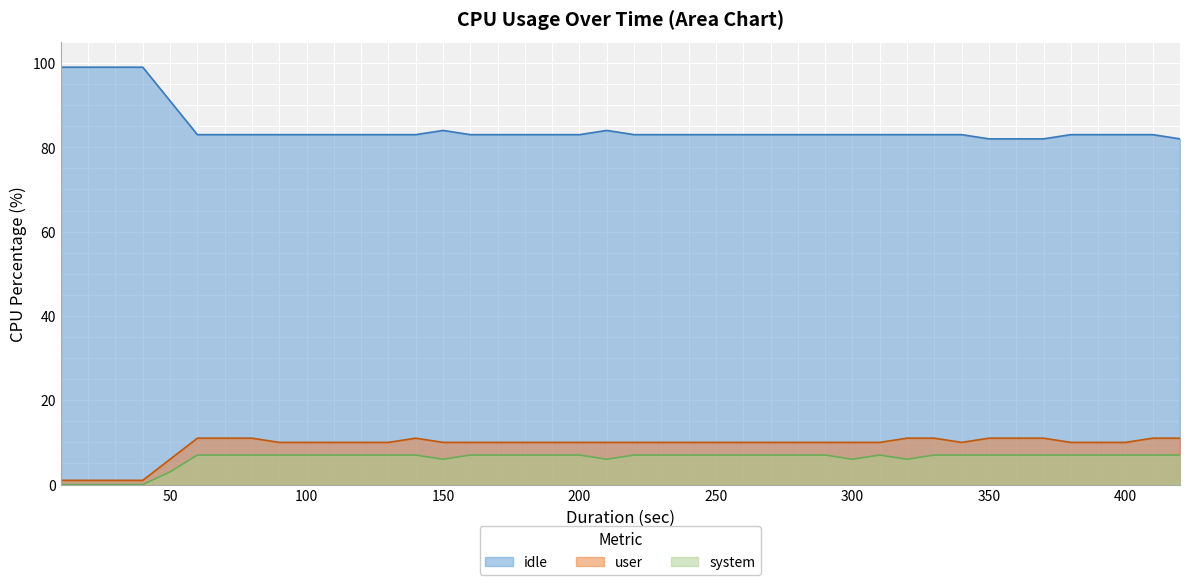

Which series has the largest total across all categories?

idle